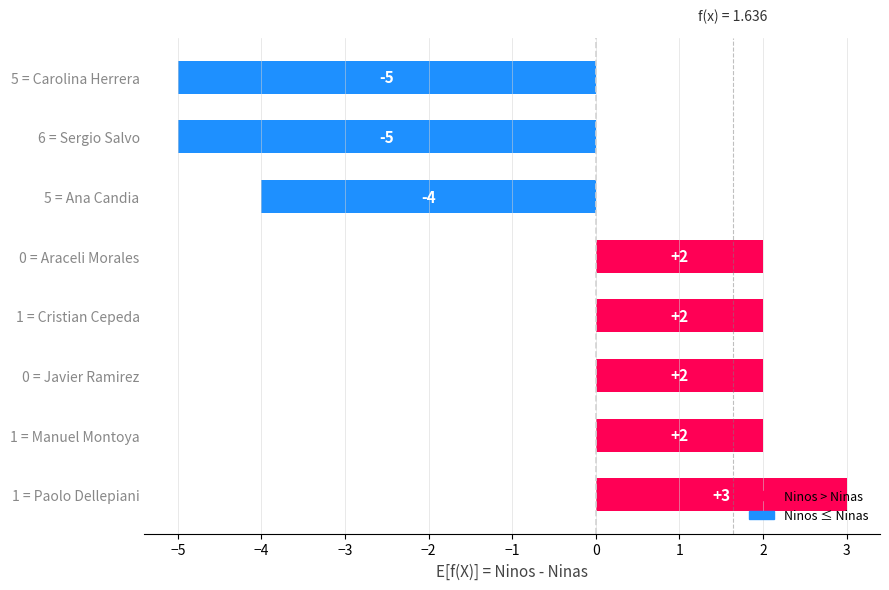

What is the smallest value displayed?

-5